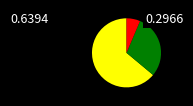

Is there a majority slice in this chart?

Yes